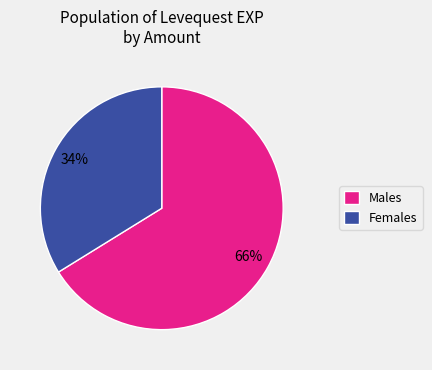

Is there a majority slice in this chart?

Yes